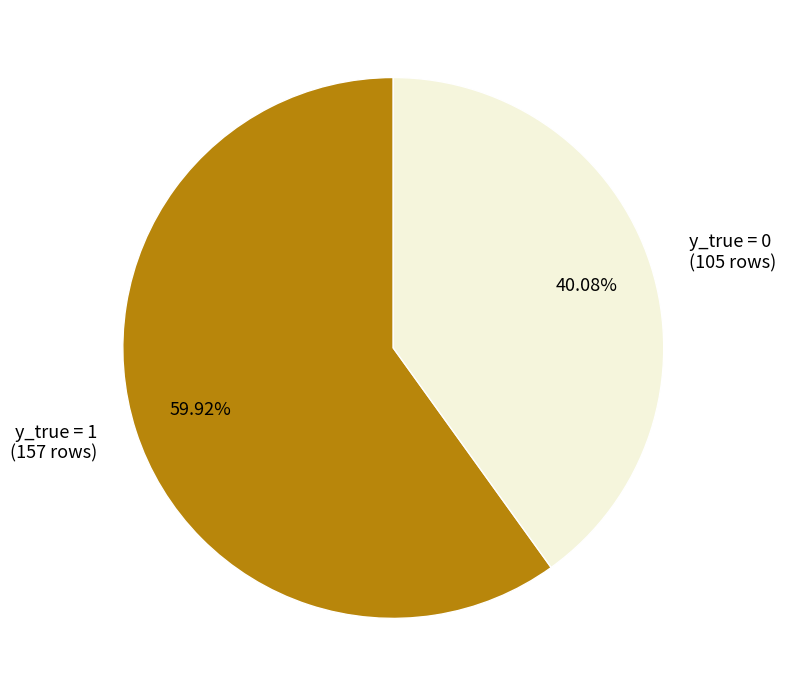

Count the number of slices in the pie.

2